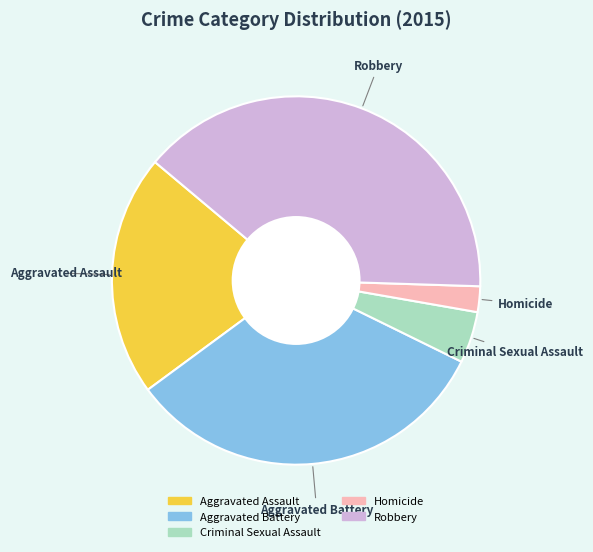

Which category has the smallest portion of the pie?

Homicide